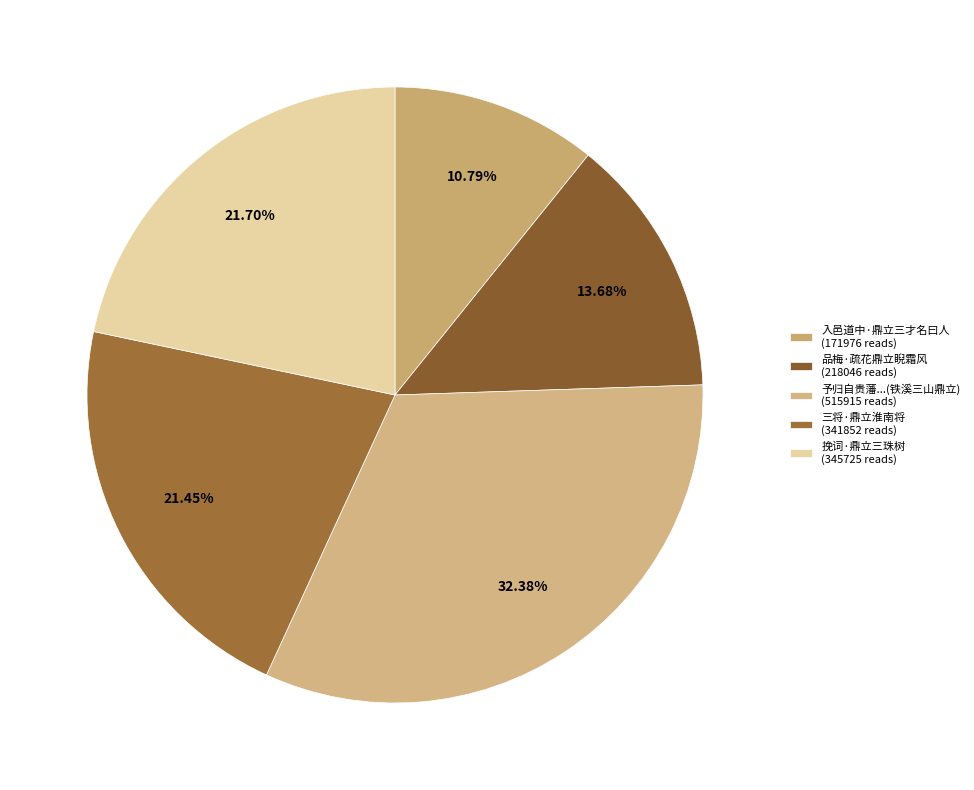

Rank the categories by value from lowest to highest.

入邑道中·鼎立三才名曰人, 品梅·疏花鼎立睨霜风, 三将·鼎立淮南将, 挽词·鼎立三珠树, 予归自贵藩与何贰守祁使君同游铁溪入溪既深见路左三山鼎立如画祁君有作予和韵健之致和